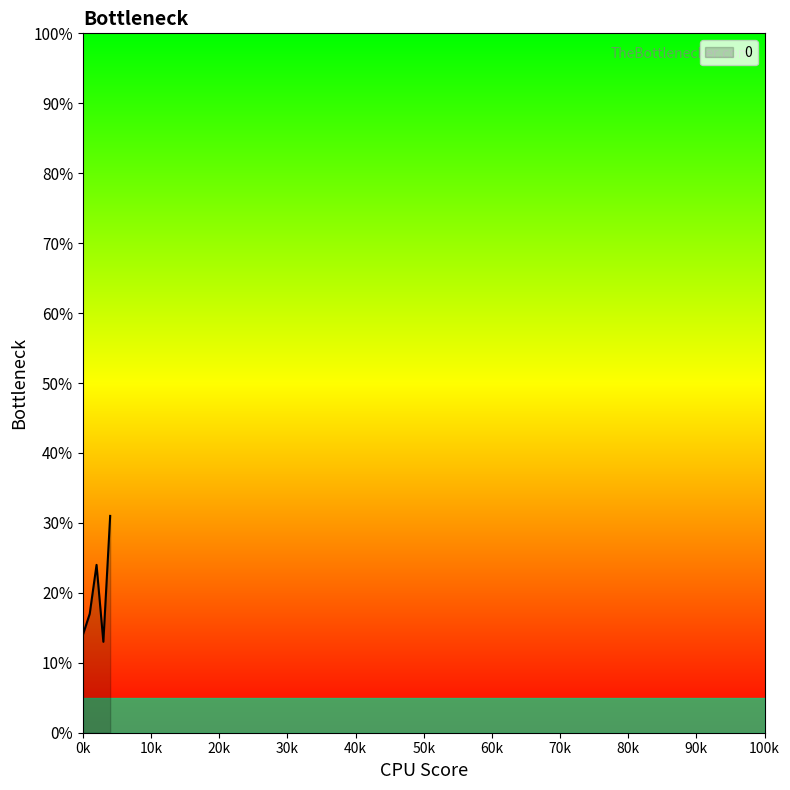

What is the sum of all values?

99